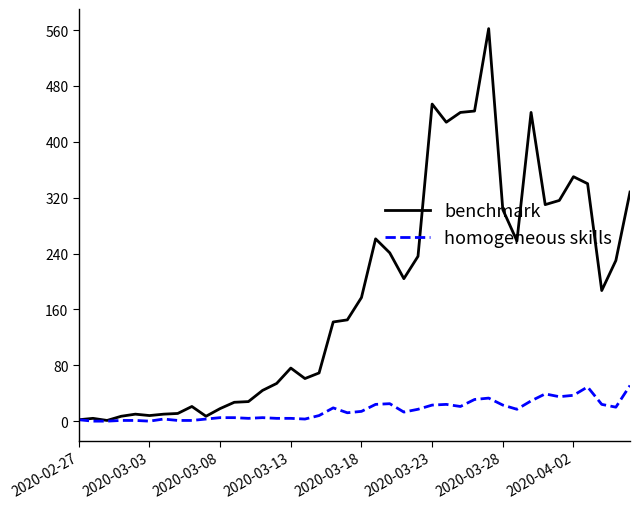

Count the number of categories in the chart.

40